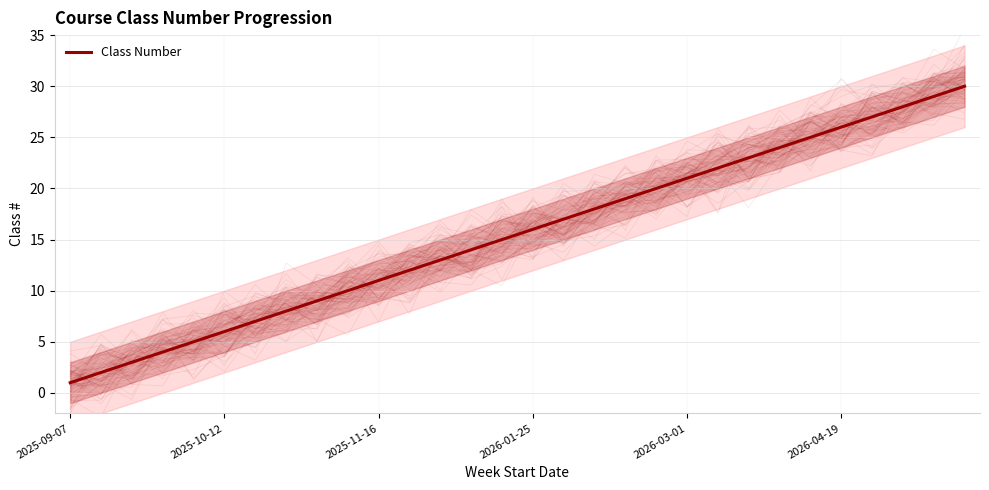

The chart shows a value of 28 at 27. True or false?

True